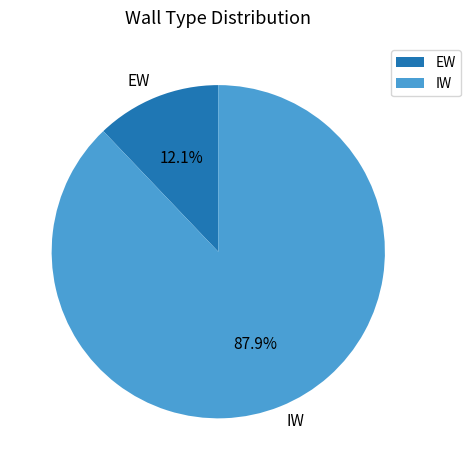

Which has a higher value, EW or IW?

IW